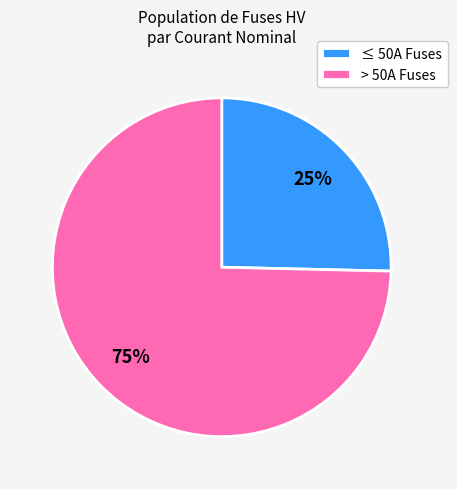

True or false: > 50A Fuses accounts for 75% of the total.

True